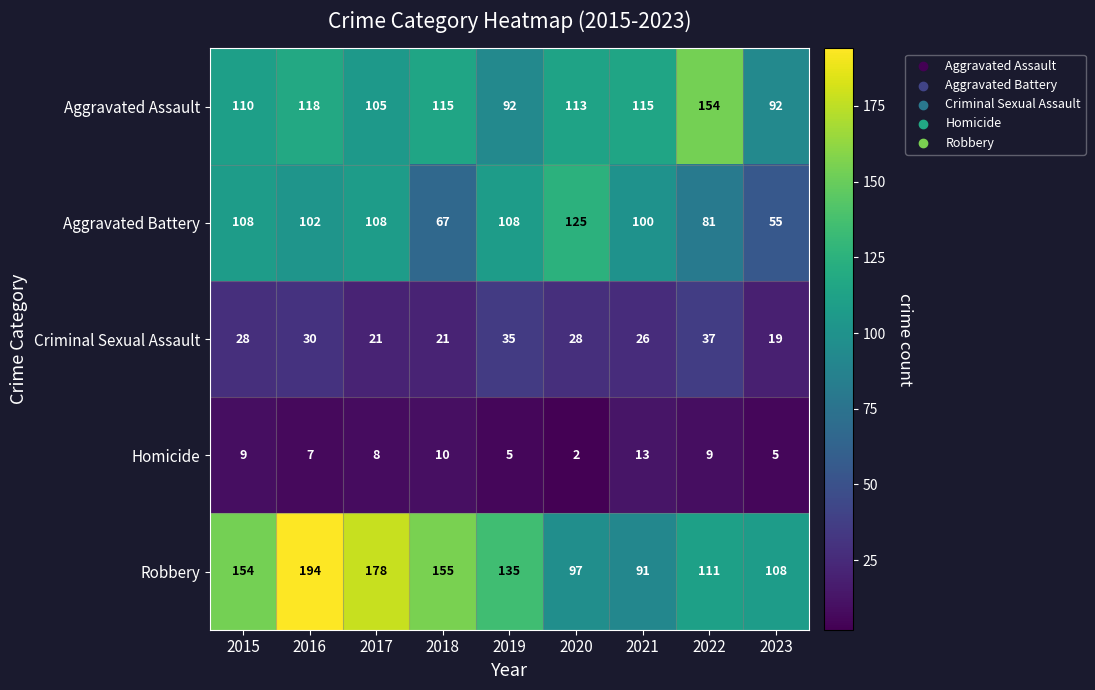

Which series has the largest range (max minus min)?

Robbery